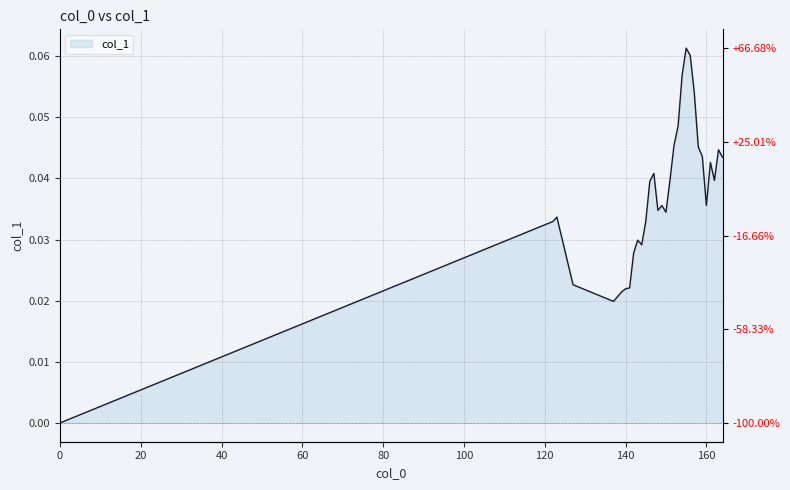

Where is the first local minimum?

137